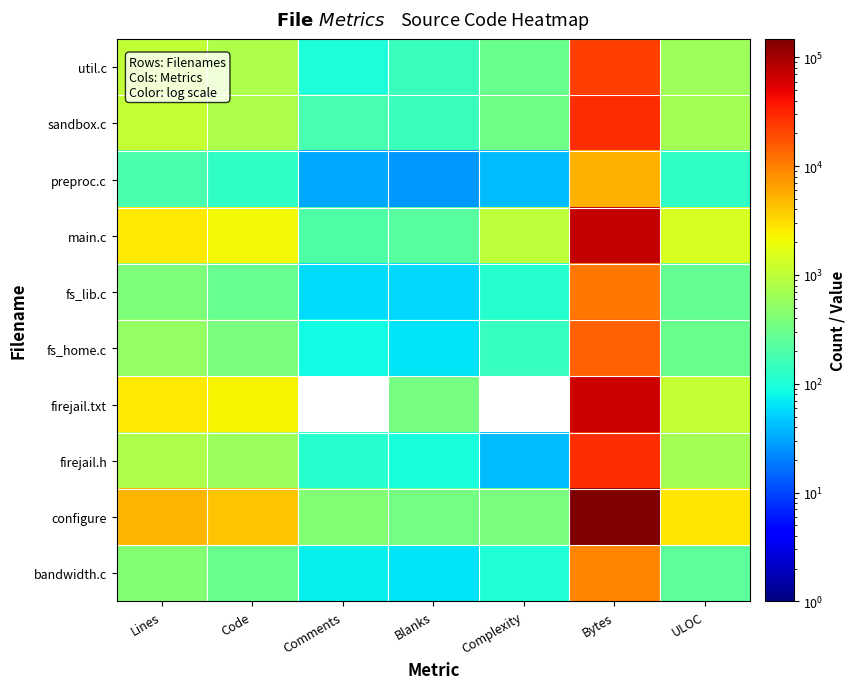

Reading right to left, list all the values displayed in this chart.

util.c: ULOC=632	Bytes=22387	Complexity=300	Blanks=148	Comments=96	Code=787	Lines=1031
sandbox.c: ULOC=690	Bytes=28157	Complexity=321	Blanks=146	Comments=180	Code=792	Lines=1118
preproc.c: ULOC=126	Bytes=5377	Complexity=40	Blanks=27	Comments=32	Code=128	Lines=187
main.c: ULOC=1427	Bytes=70879	Complexity=994	Blanks=230	Comments=207	Code=2153	Lines=2590
fs_lib.c: ULOC=276	Bytes=11068	Complexity=114	Blanks=55	Comments=59	Code=282	Lines=396
fs_home.c: ULOC=291	Bytes=14653	Complexity=140	Blanks=65	Comments=85	Code=383	Lines=533
firejail.txt: ULOC=1089	Bytes=66458	Complexity=0	Blanks=365	Comments=0	Code=2344	Lines=2709
firejail.h: ULOC=674	Bytes=27840	Complexity=41	Blanks=95	Comments=113	Code=590	Lines=798
configure: ULOC=2759	Bytes=147863	Complexity=375	Blanks=336	Comments=438	Code=4300	Lines=5074
bandwidth.c: ULOC=249	Bytes=9343	Complexity=100	Blanks=64	Comments=73	Code=294	Lines=431